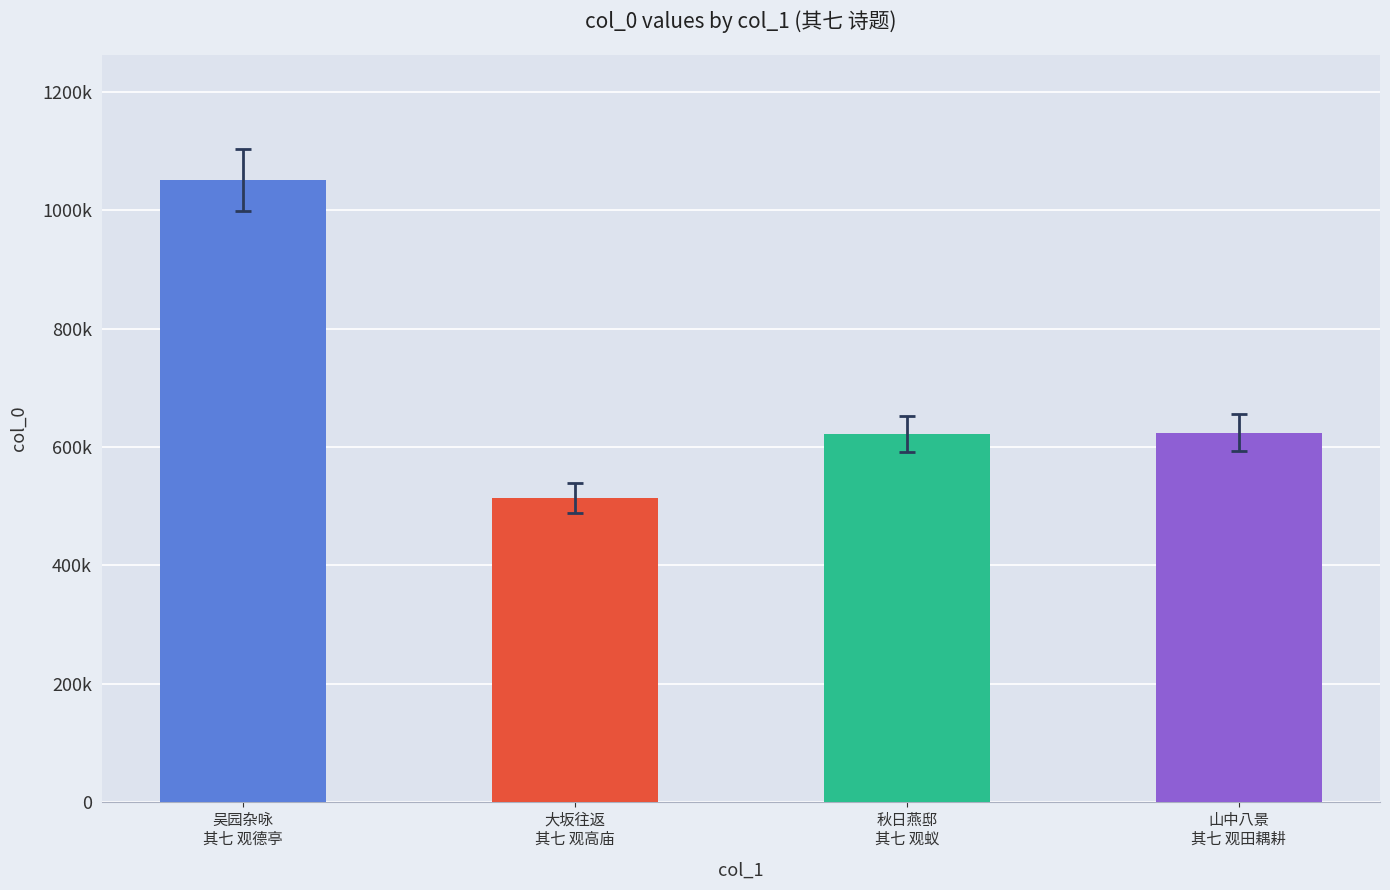

Approximately how many times larger is the value at 山中八景
其七 观田耦耕 compared to 吴园杂咏
其七 观德亭?

0.6